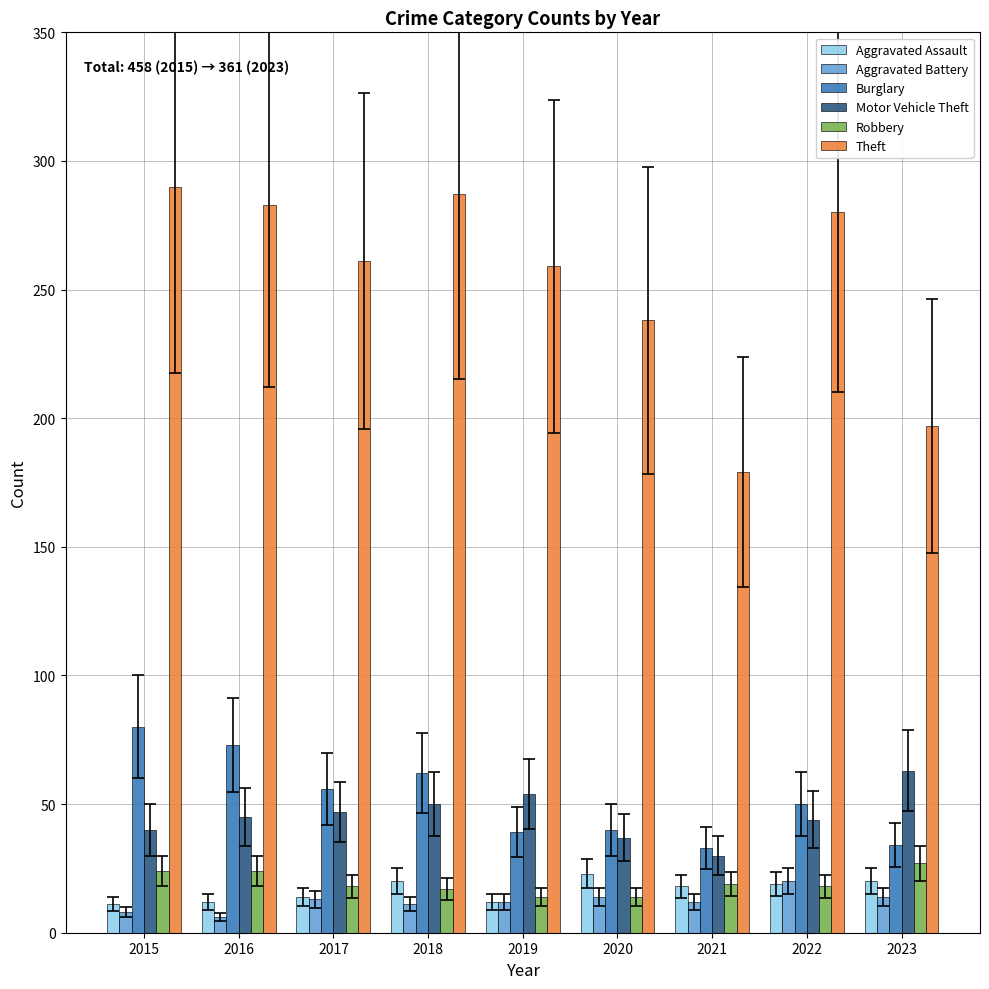

True or false: Burglary has a value of 33 at 2021.

True